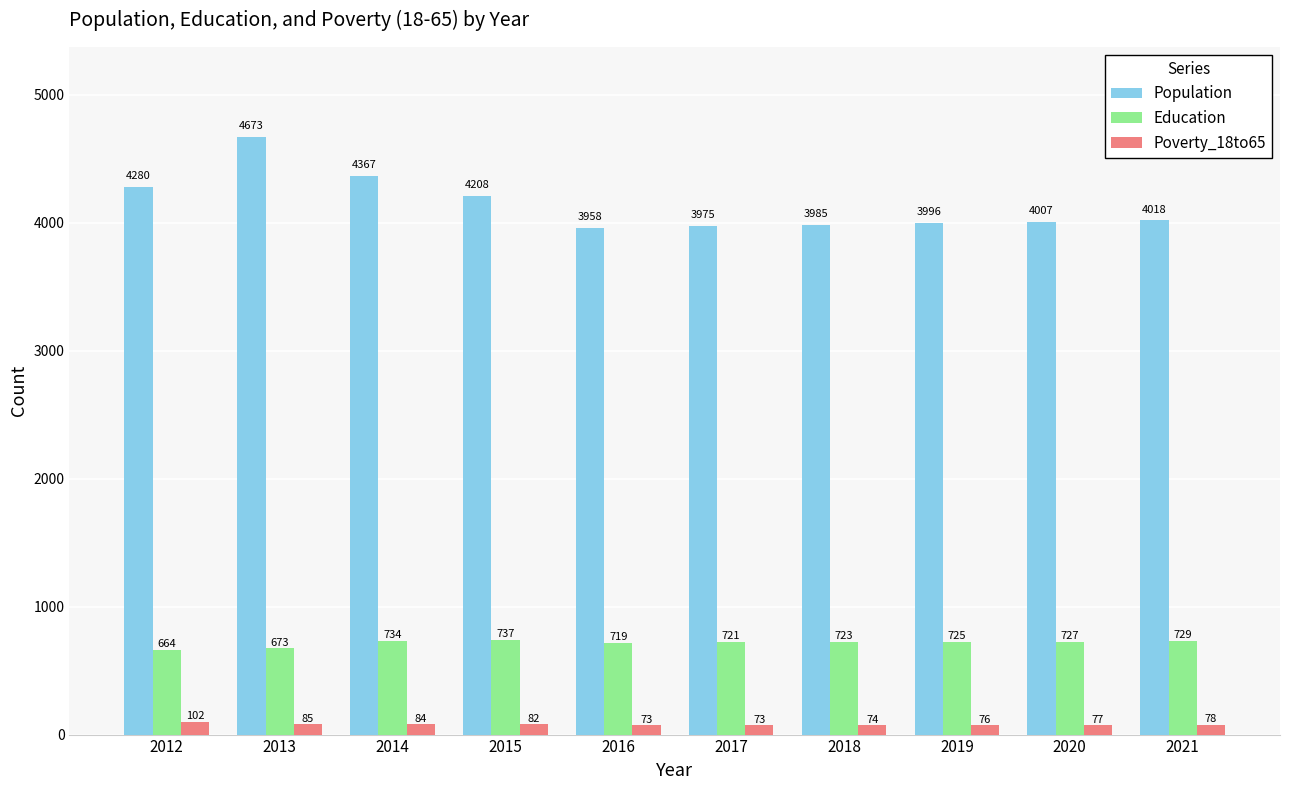

What is the difference between the second highest and minimum values in the Population series?

409